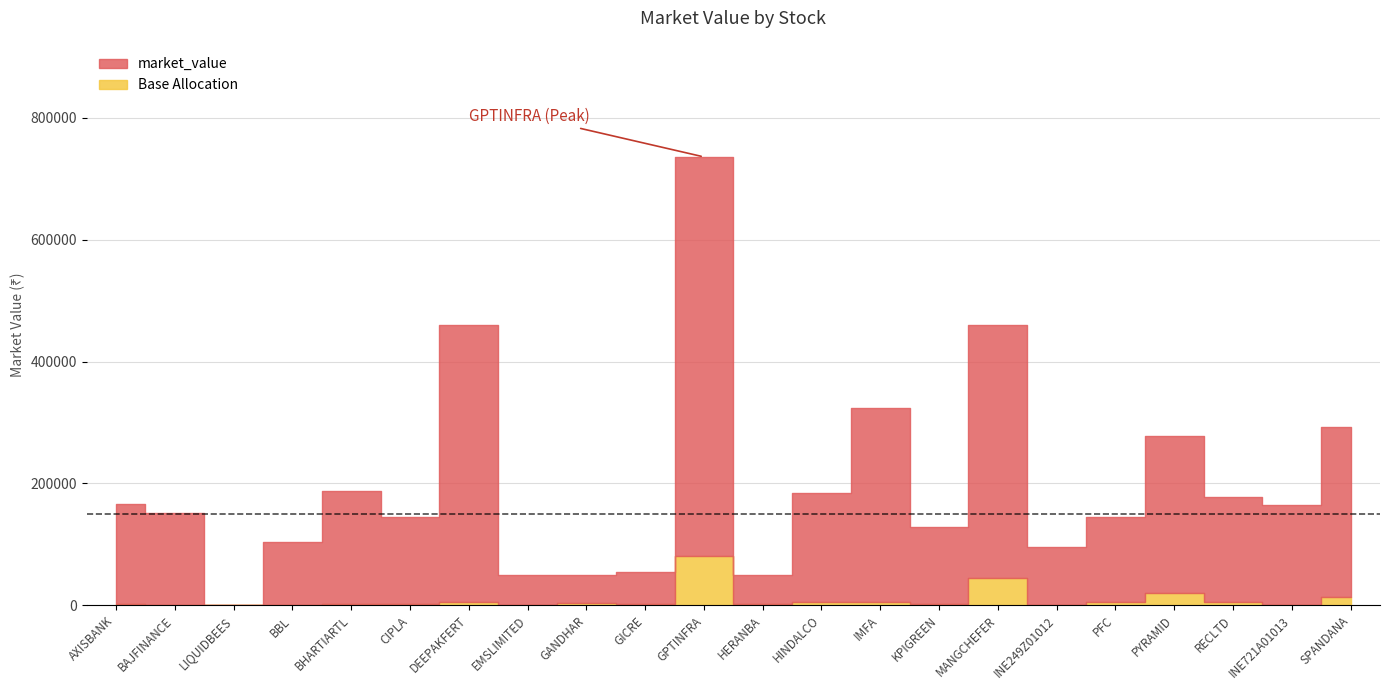

What position from the left is BBL?

4